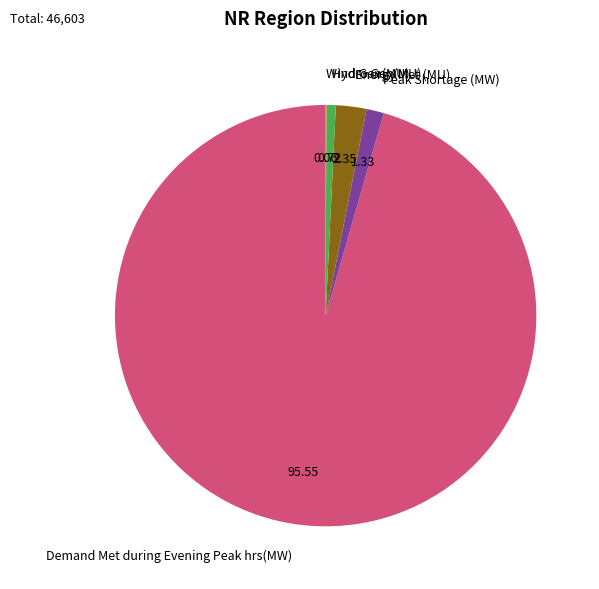

Is the sum of Demand Met during Evening Peak hrs(MW) and Peak Shortage (MW) greater than half?

Yes